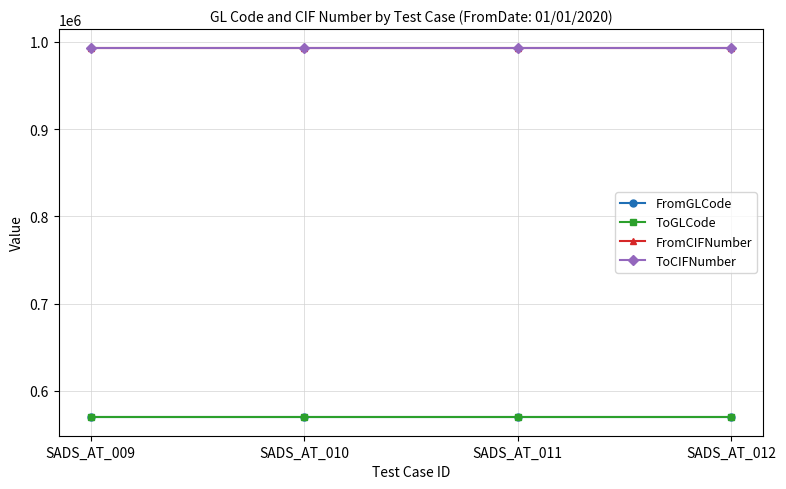

Does the chart have visible grid lines?

Yes